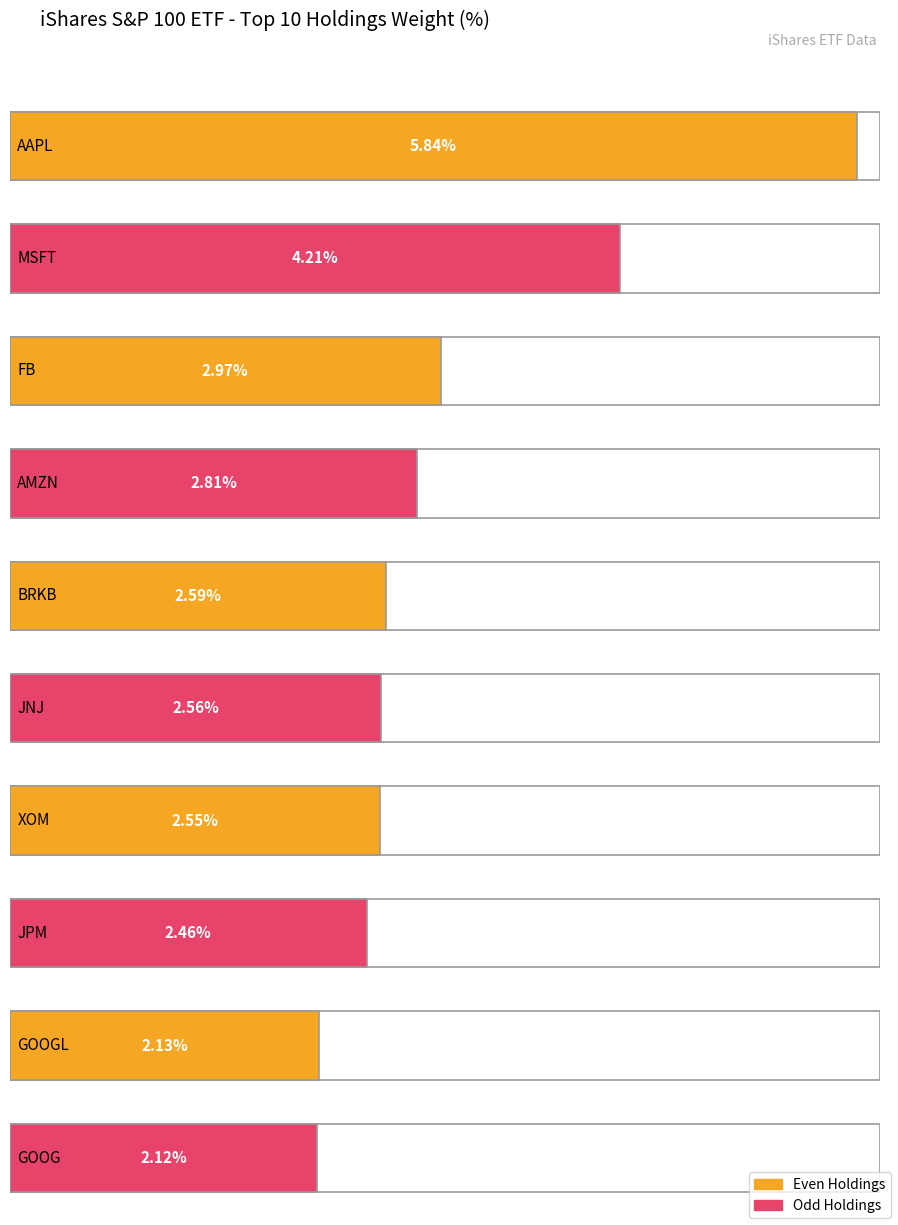

What is the change in value from MSFT to FB?

-1.2